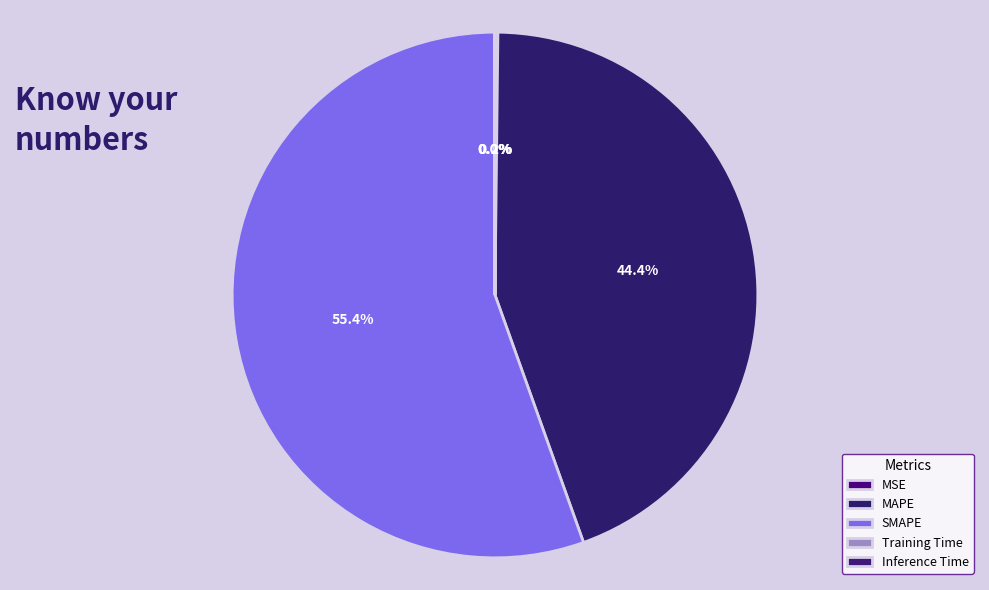

Is the sum of SMAPE and MAPE greater than half?

Yes